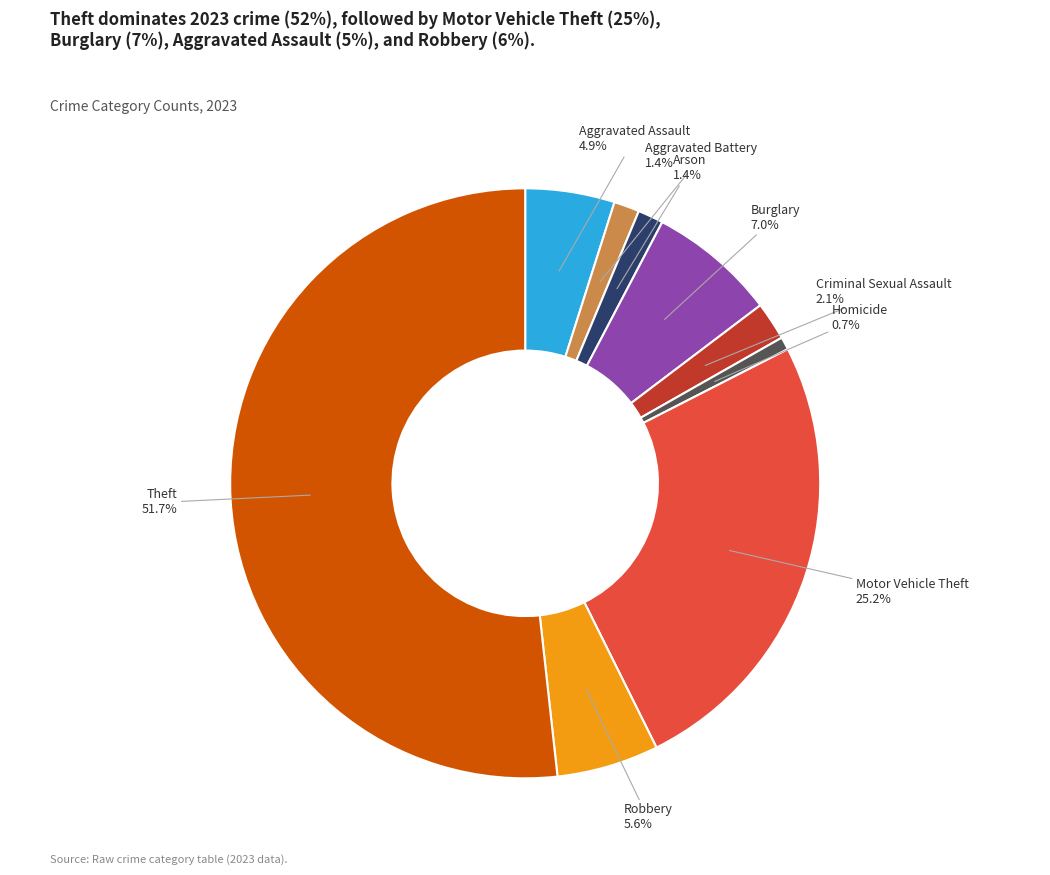

What percentage is the Burglary slice, to the nearest percent?

7%